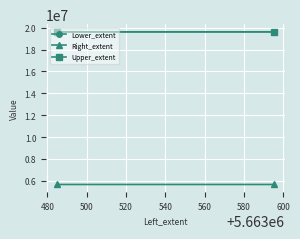

What is the lowest value of the Lower_extent series?

19622042.0